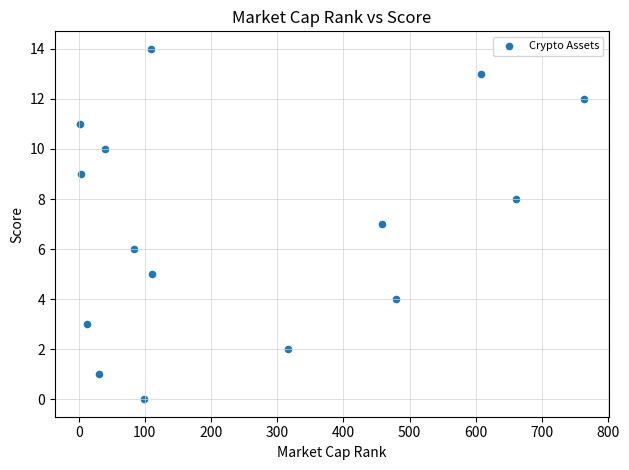

What is the range of X values (max minus min)?

761